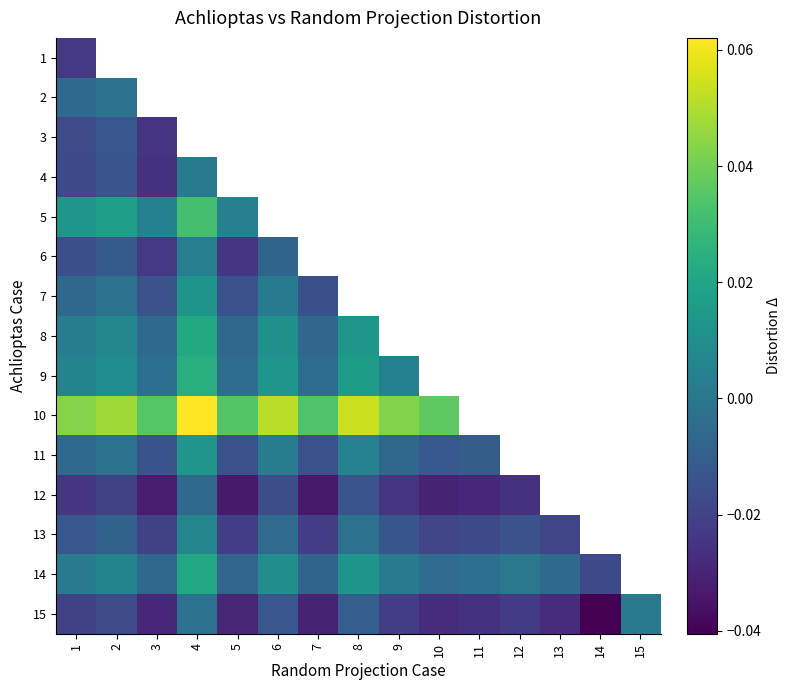

Between 10 and 4, which is larger?

4